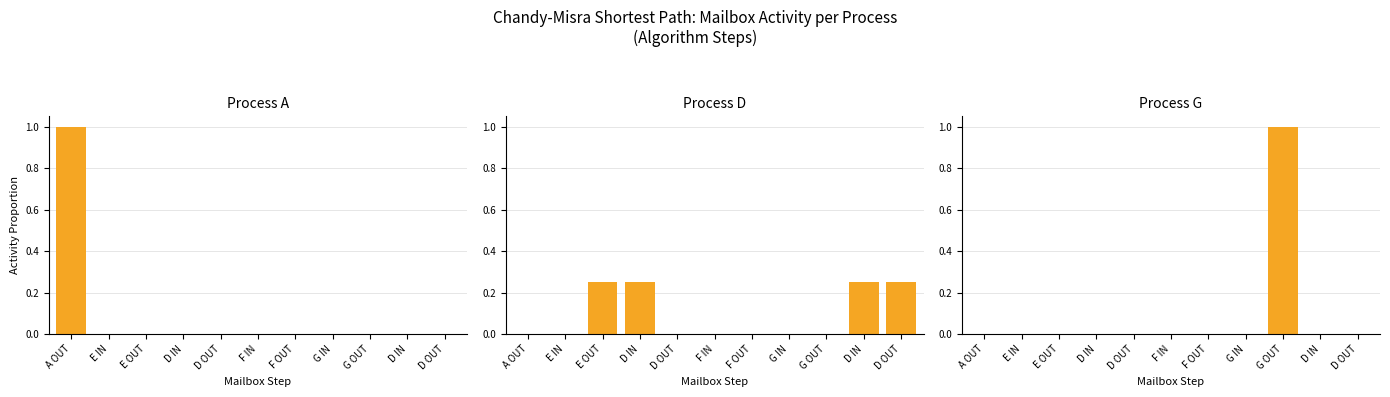

What is the sum of all Process G values?

1.0